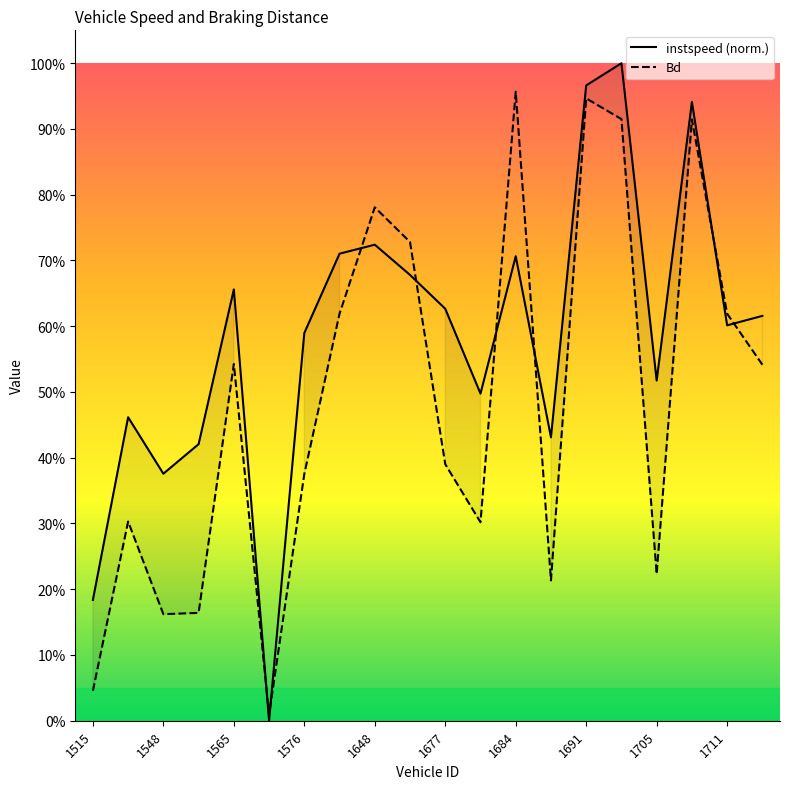

After their last crossing, which series has the higher values: instspeed or Bd?

instspeed